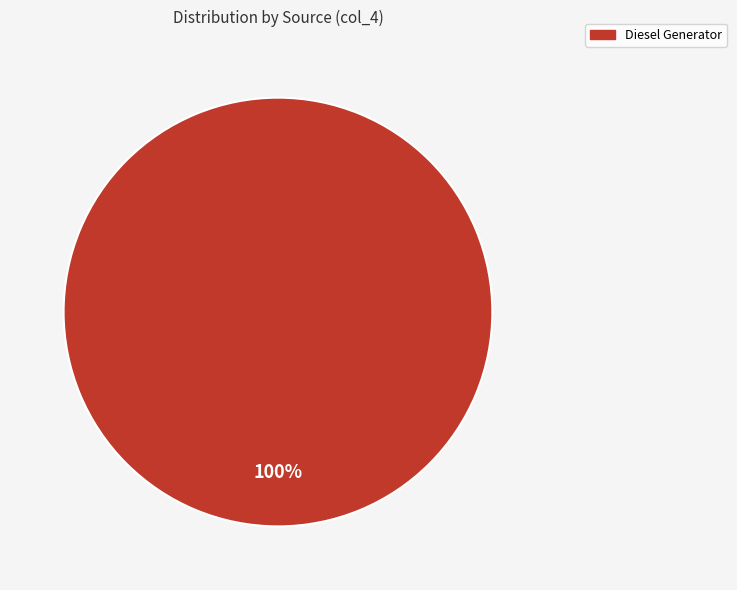

Is there any slice that represents more than half of the pie?

Yes